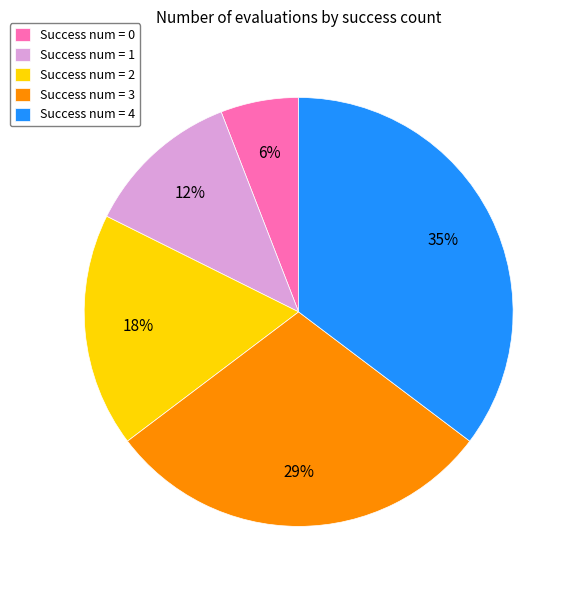

How many segments does this pie chart have?

5